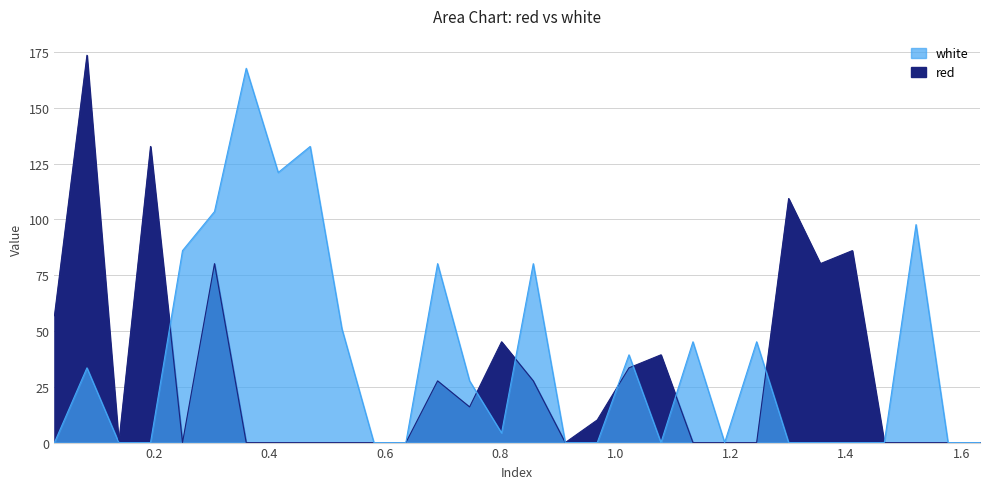

Is it true that red equals 0.0 at 0.581?

True